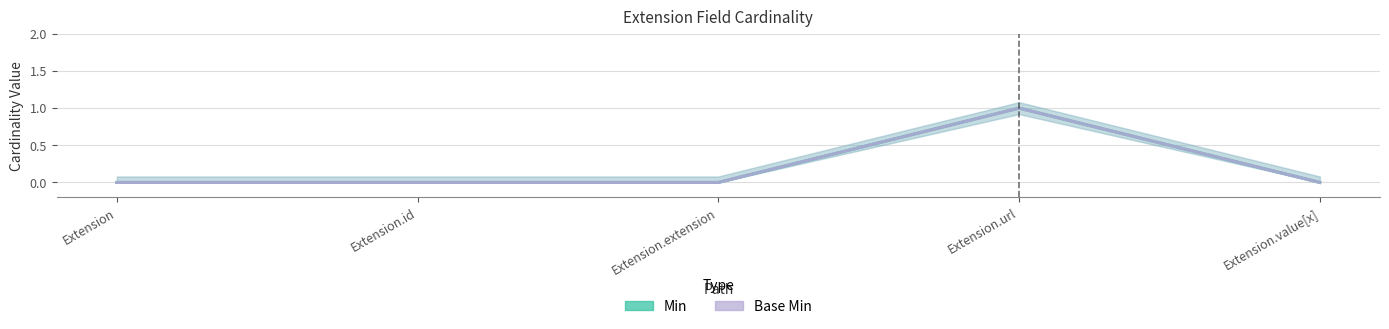

Reading left to right, extract all data points from this chart.

Min: 0	0	0	1	0
Base Min: 0	0	0	1	0